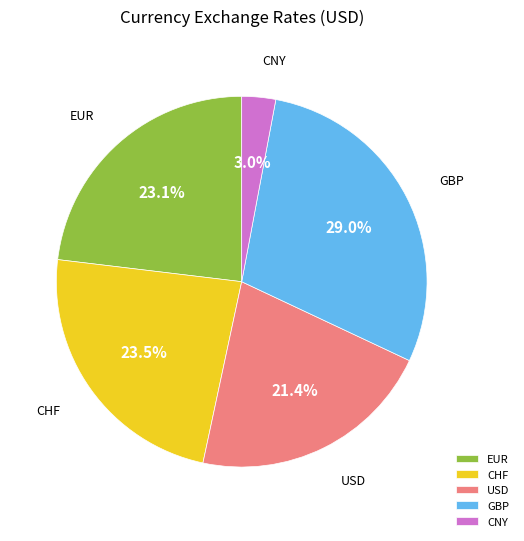

Combined, what portion of the pie is USD and GBP?

50.4%